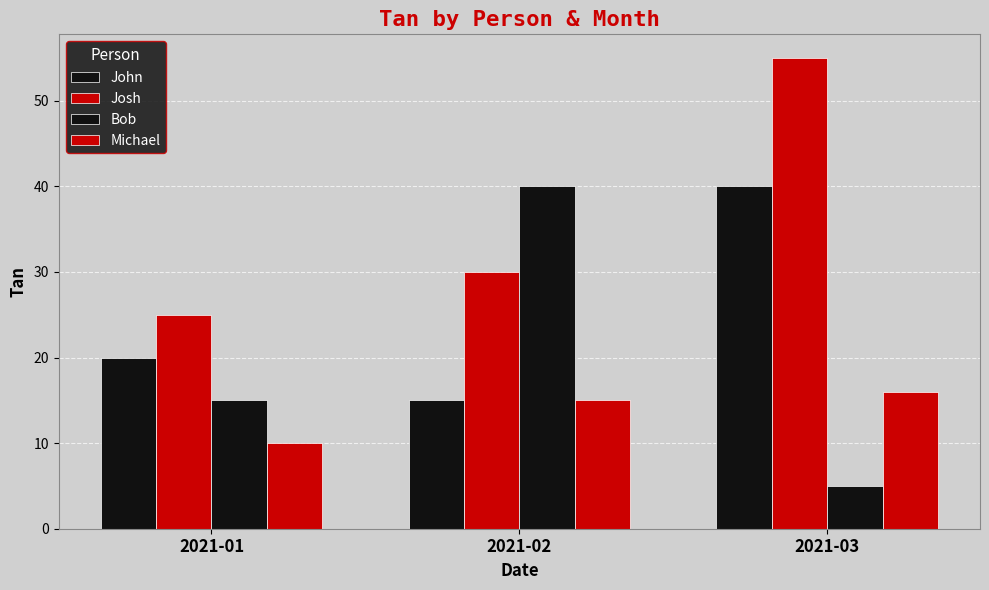

What is the smallest value displayed?

5